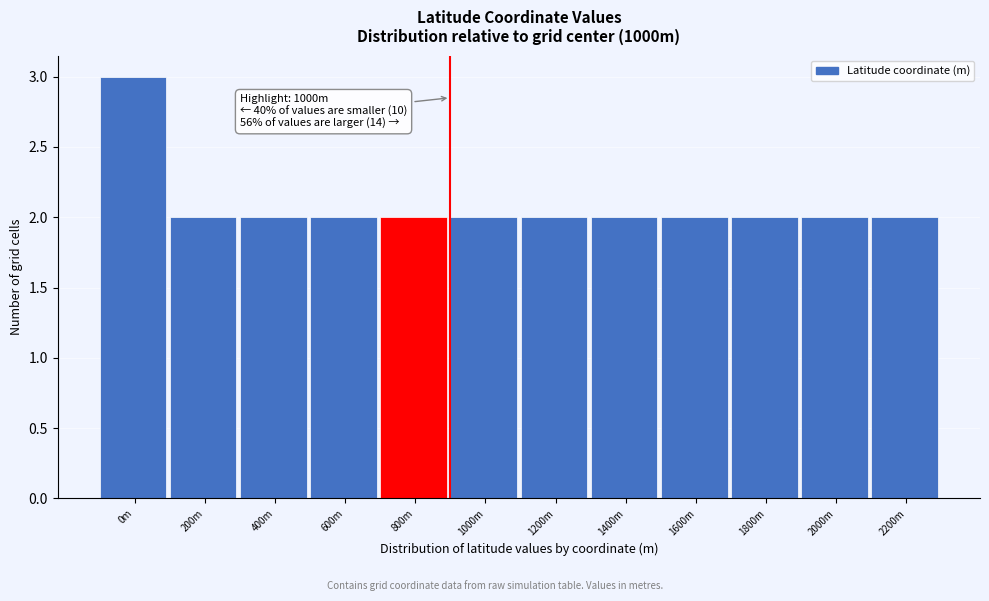

Reading left to right, transcribe all the data shown in this chart.

3	2	2	2	2	2	2	2	2	2	2	2